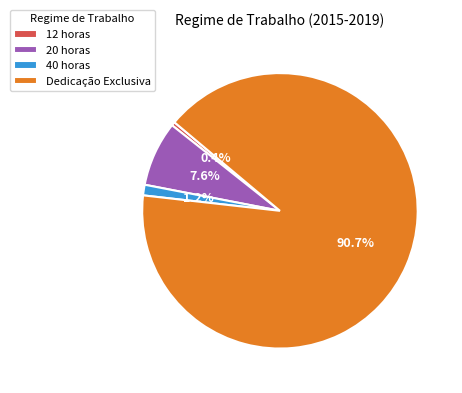

Rank the categories by value from lowest to highest.

12 horas, 40 horas, 20 horas, Dedicação Exclusiva